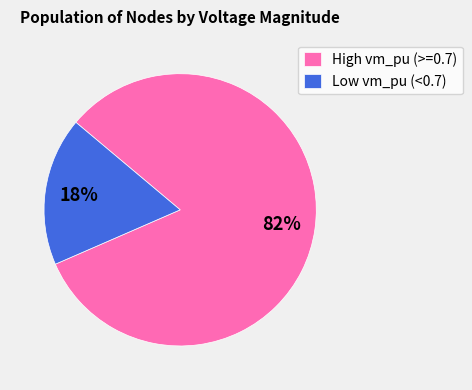

To the nearest percent, what is the combined percentage of Low vm_pu (<0.7) and High vm_pu (>=0.7)?

100%